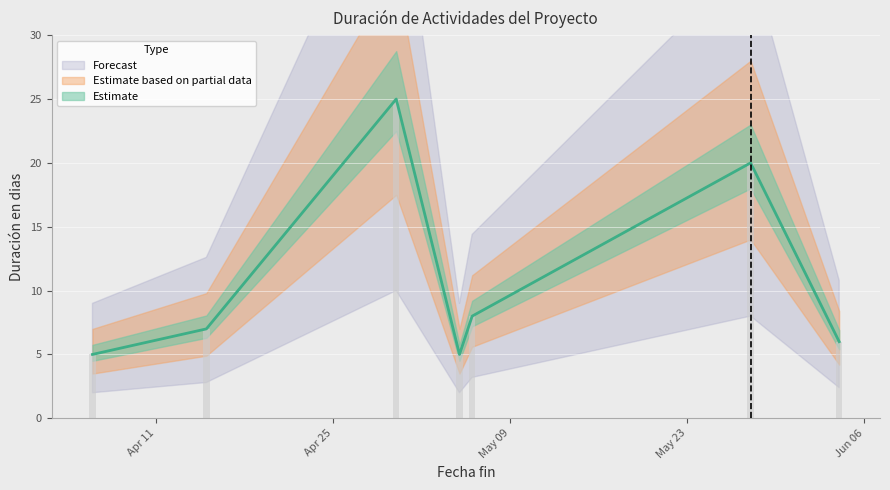

What position from the right is 2023-04-06?

7